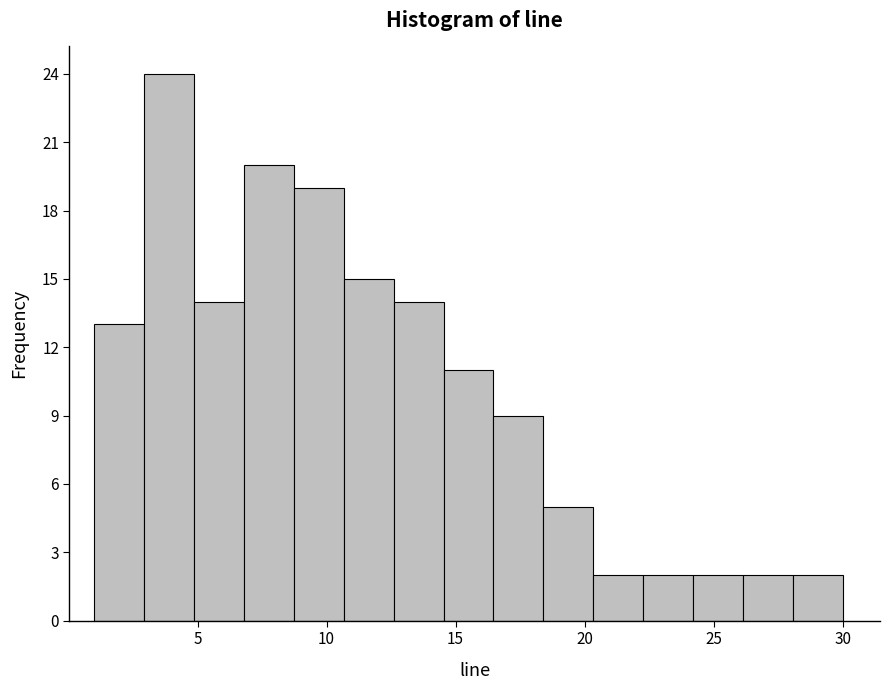

Read against the x-axis, roughly where is the centre of the tallest bar?

4.0